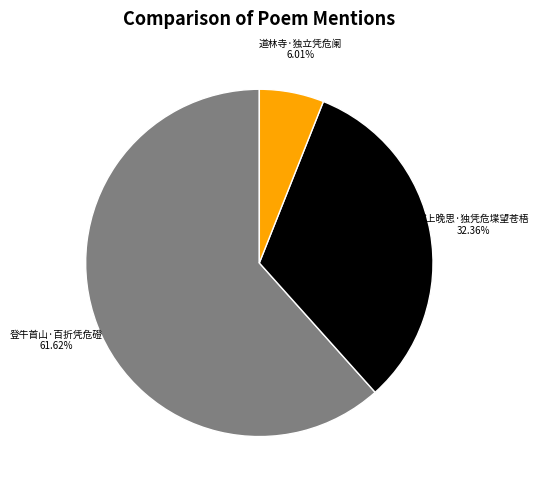

Rank the categories by value from highest to lowest.

登牛首山·百折凭危磴, 城上晚思·独凭危堞望苍梧, 道林寺·独立凭危阑